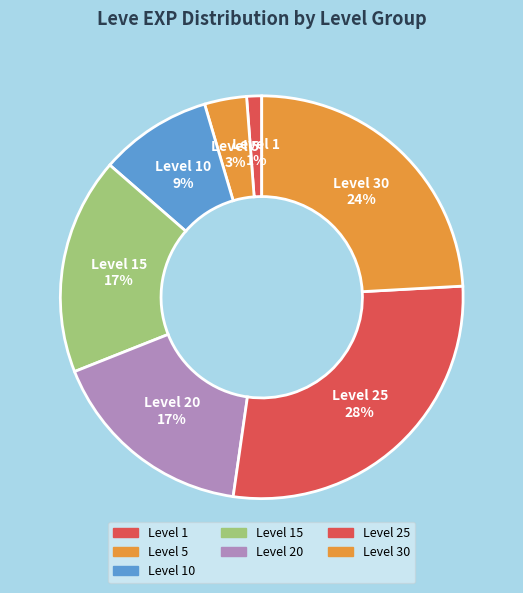

To the nearest percent, what is the difference between the Level 25 and Level 1 slice percentages?

27%